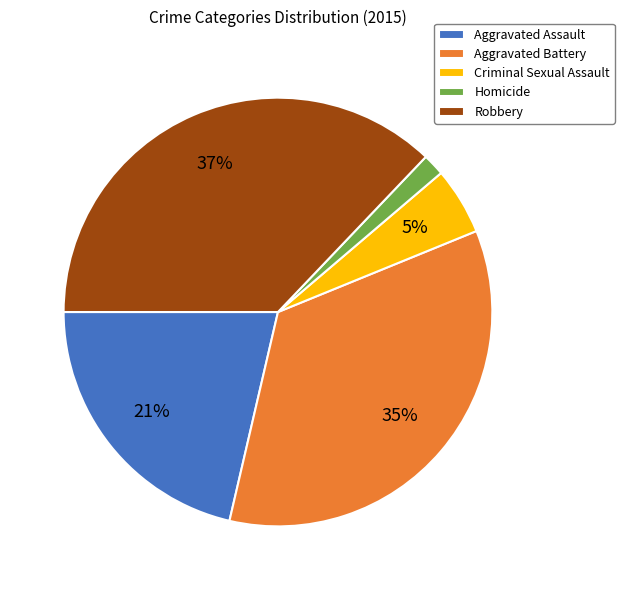

Does any single category account for the majority?

No